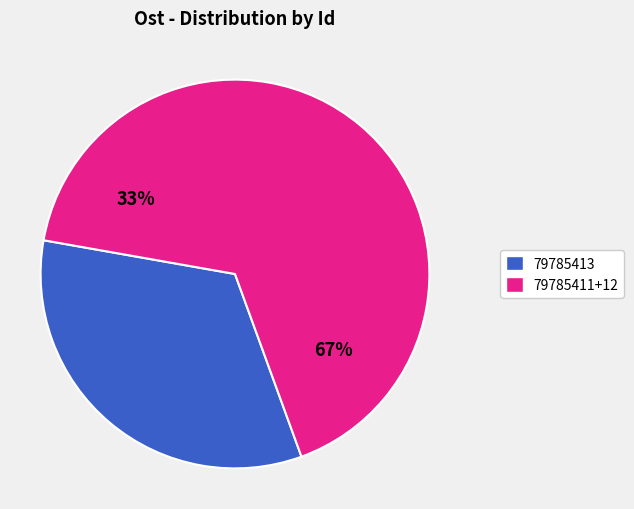

Between 79785412 and 79785413, which is larger?

79785413